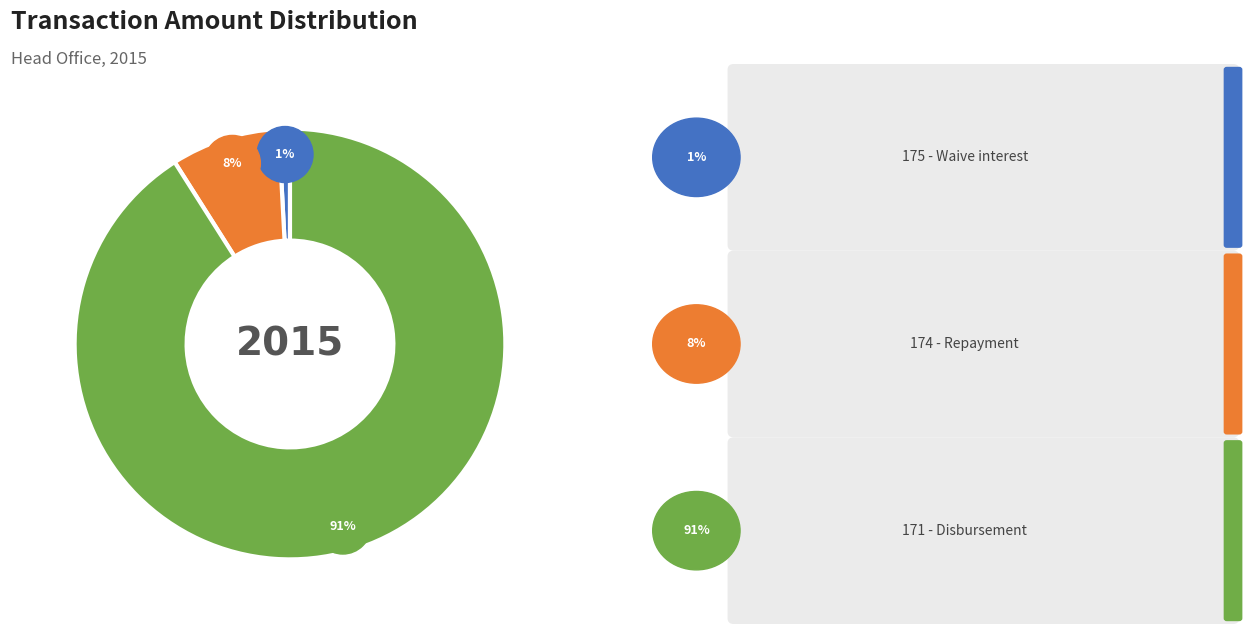

Rank the categories by value from lowest to highest.

175 - Waive interest, 174 - Repayment, 171 - Disbursement